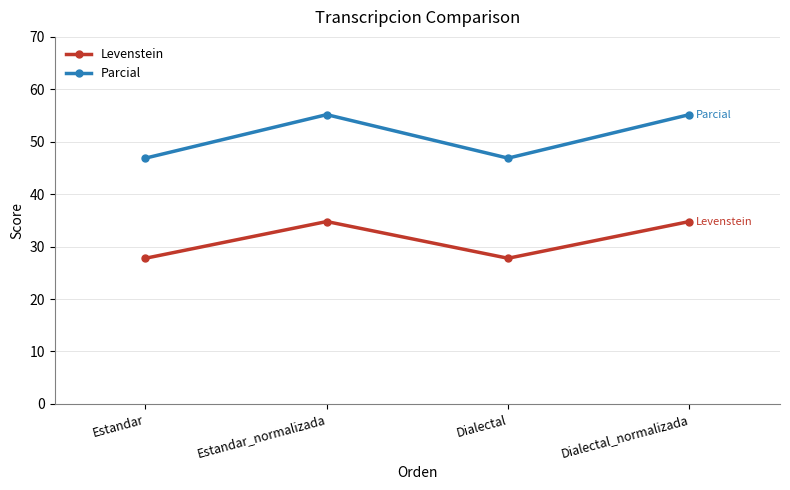

True or false: Levenstein and Parcial intersect in this chart.

False